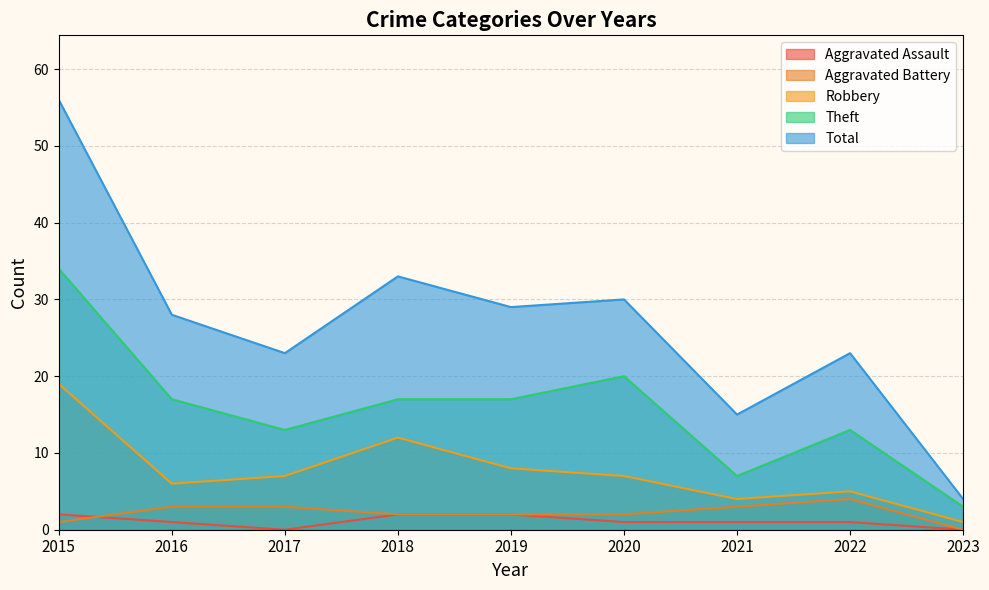

Reading left to right, transcribe all the data shown in this chart.

Aggravated Assault: 2015=2	2016=1	2017=0	2018=2	2019=2	2020=1	2021=1	2022=1	2023=0
Aggravated Battery: 2015=1	2016=3	2017=3	2018=2	2019=2	2020=2	2021=3	2022=4	2023=0
Robbery: 2015=19	2016=6	2017=7	2018=12	2019=8	2020=7	2021=4	2022=5	2023=1
Theft: 2015=34	2016=17	2017=13	2018=17	2019=17	2020=20	2021=7	2022=13	2023=3
Total: 2015=56	2016=28	2017=23	2018=33	2019=29	2020=30	2021=15	2022=23	2023=4